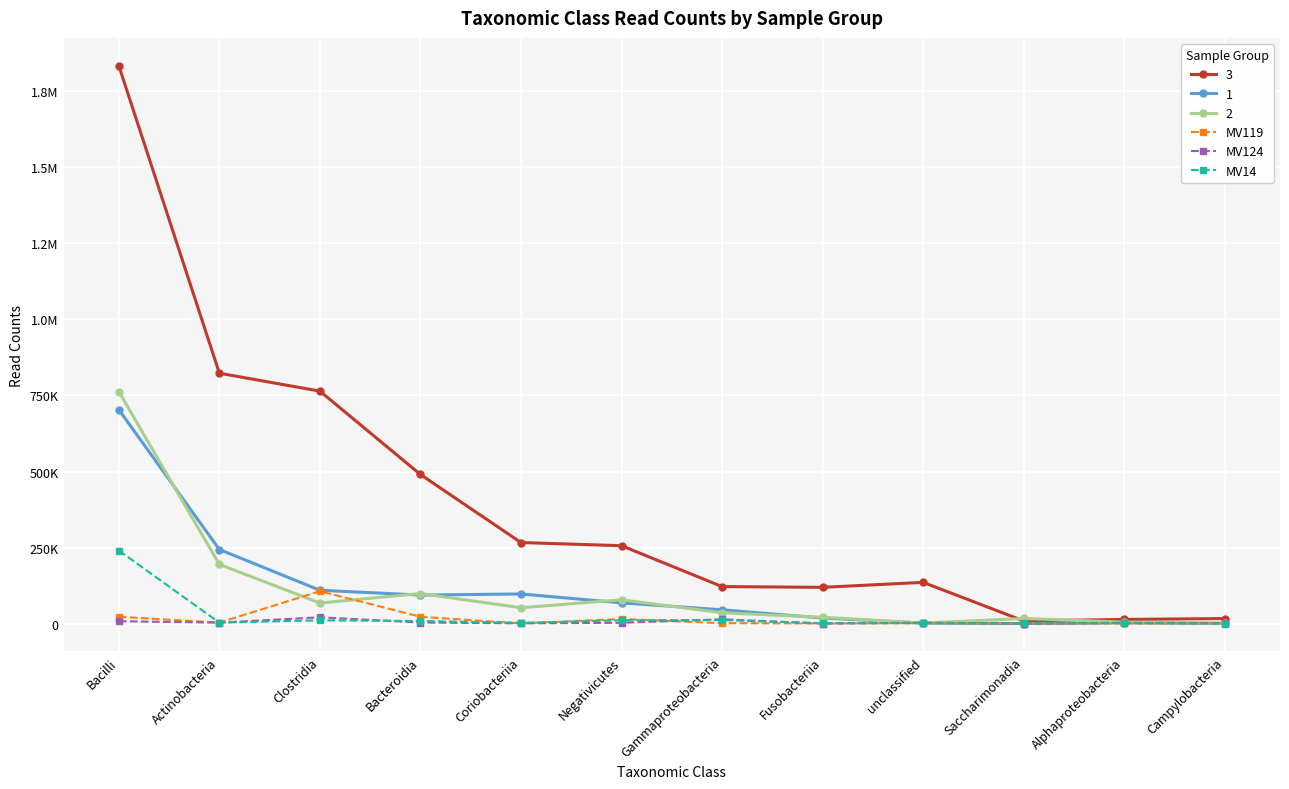

What is the value of the MV14 point at the 2nd from the left?

2962